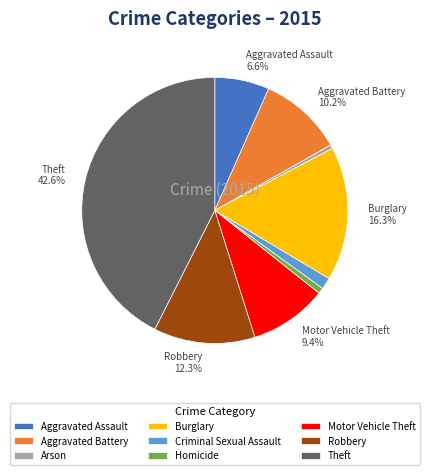

To the nearest percent, what portion does Aggravated Battery represent?

10%